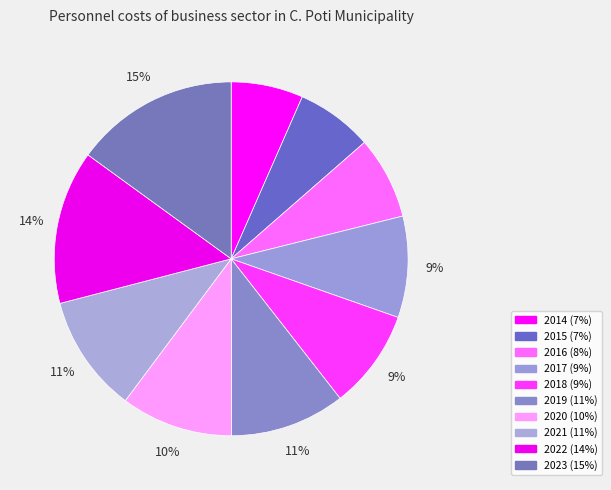

True or false: 2023 accounts for 10% of the total.

False